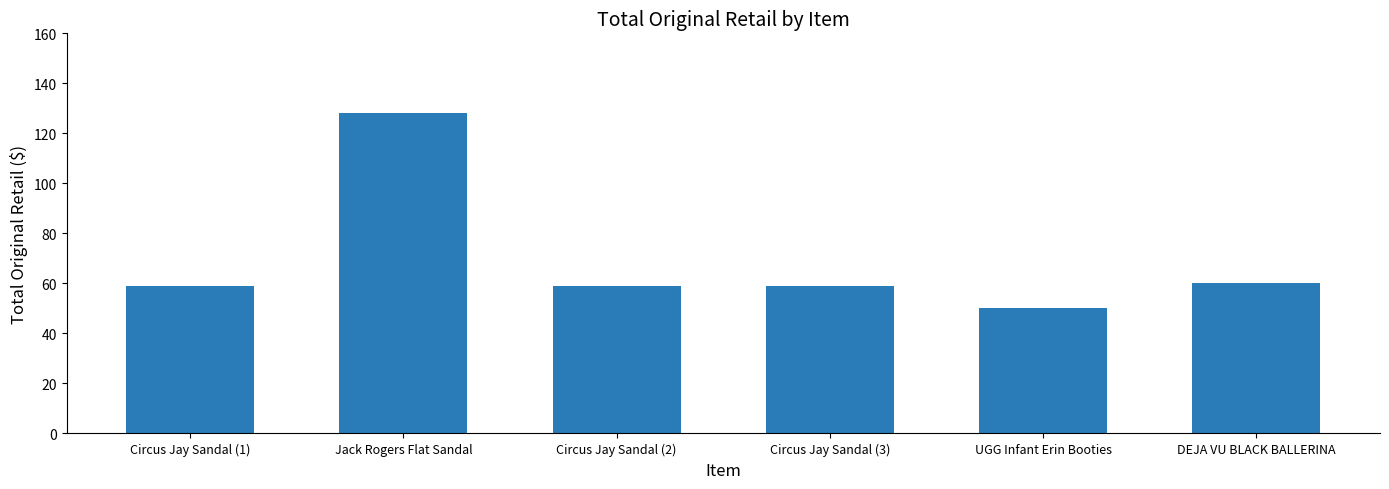

What is the difference between the maximum and second lowest values?

69